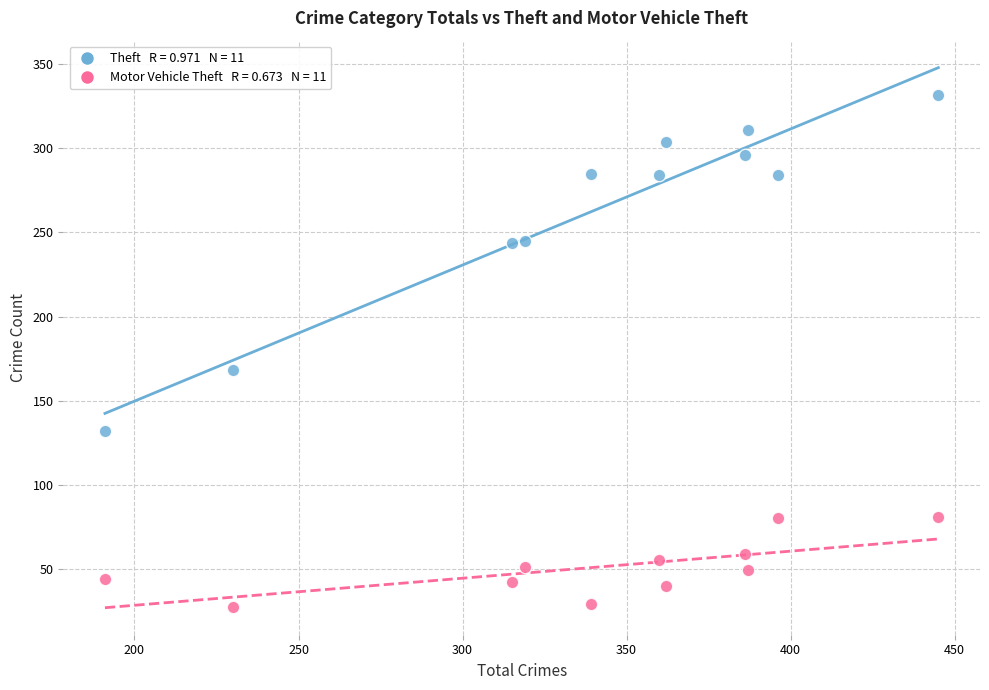

Across all data points, what is the range of Y values (max minus min)?

305